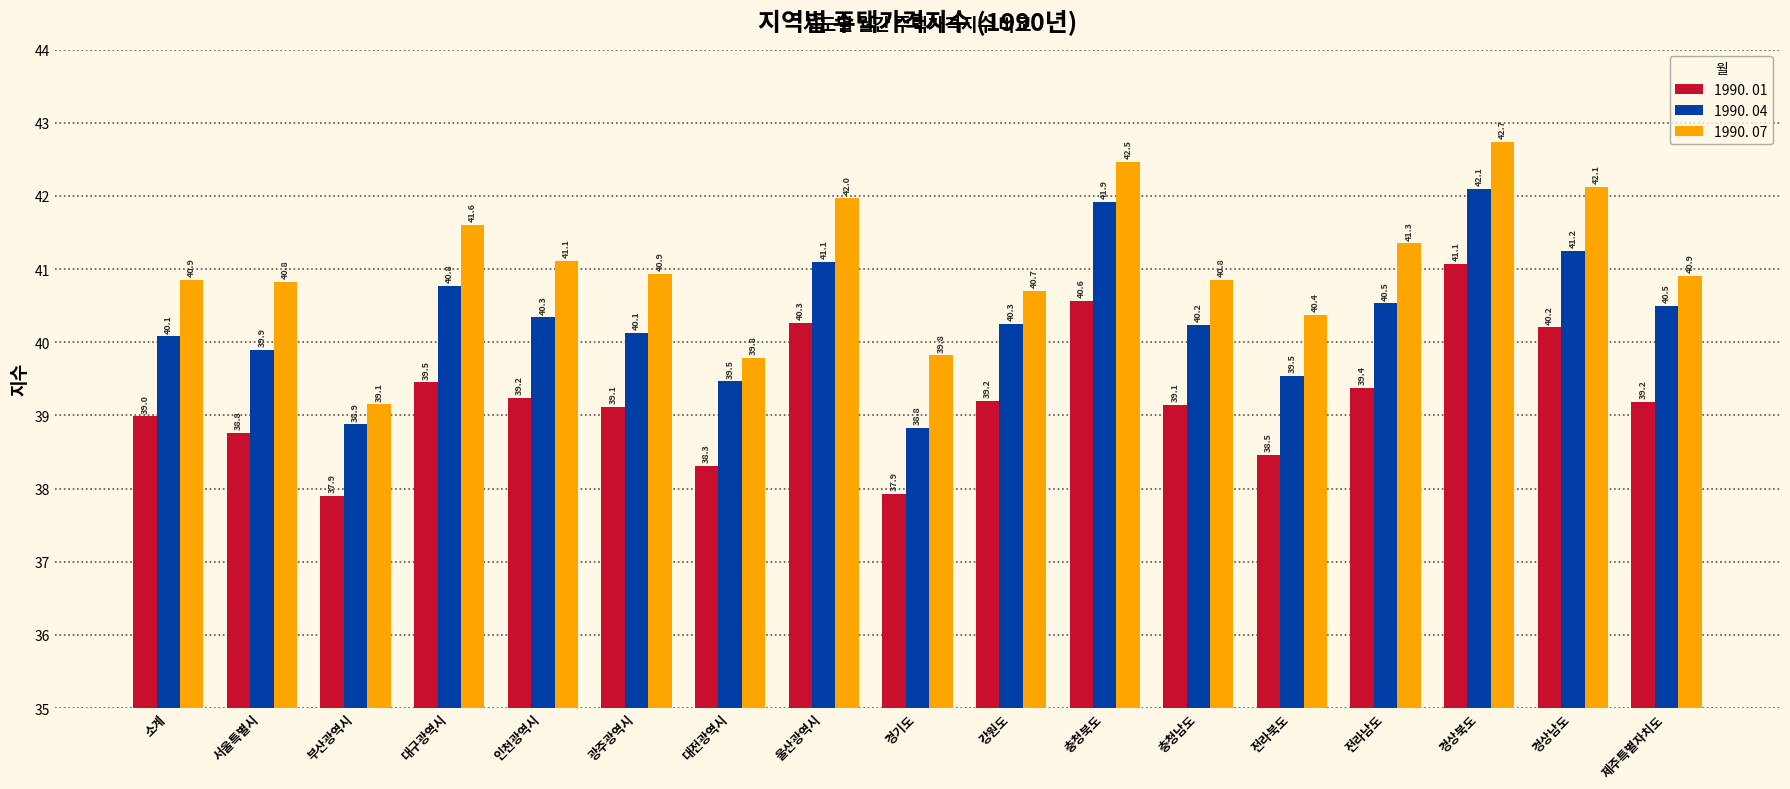

List the series in order of their peak value, lowest first.

1990. 01, 1990. 04, 1990. 07